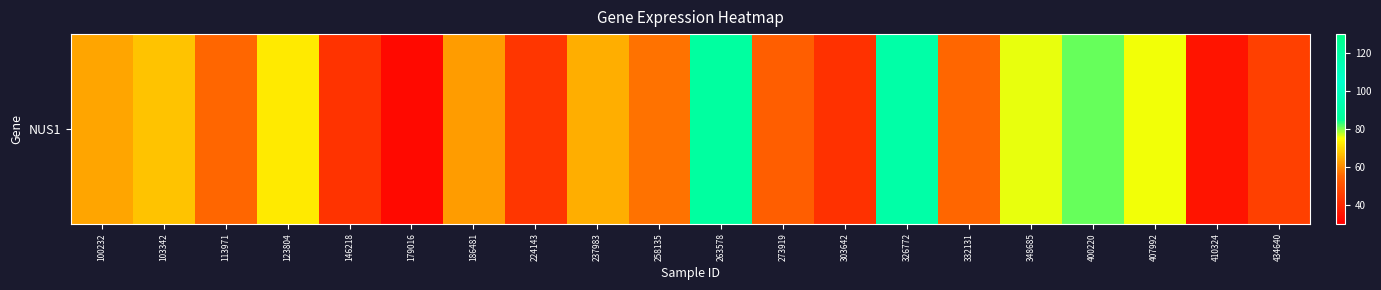

The chart shows a value of 89.0 at 273919. True or false?

False